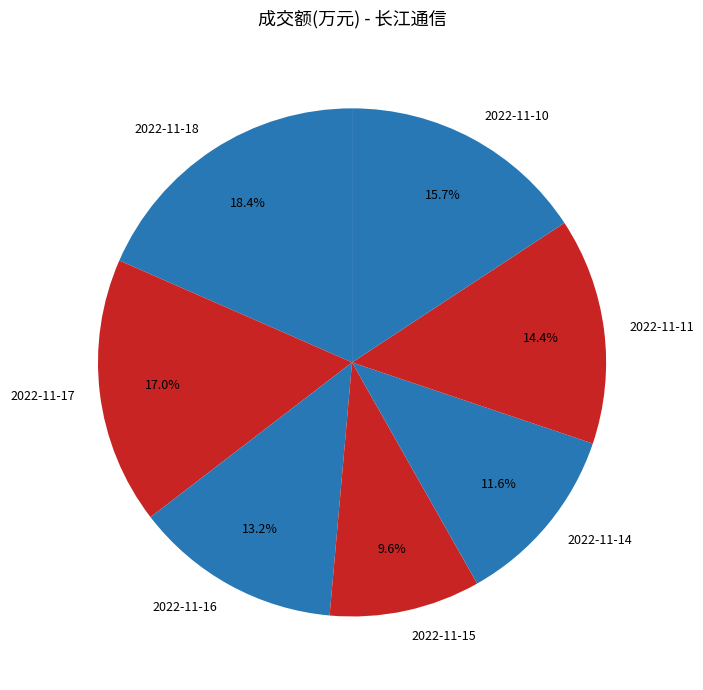

Which slice is the smallest?

2022-11-15